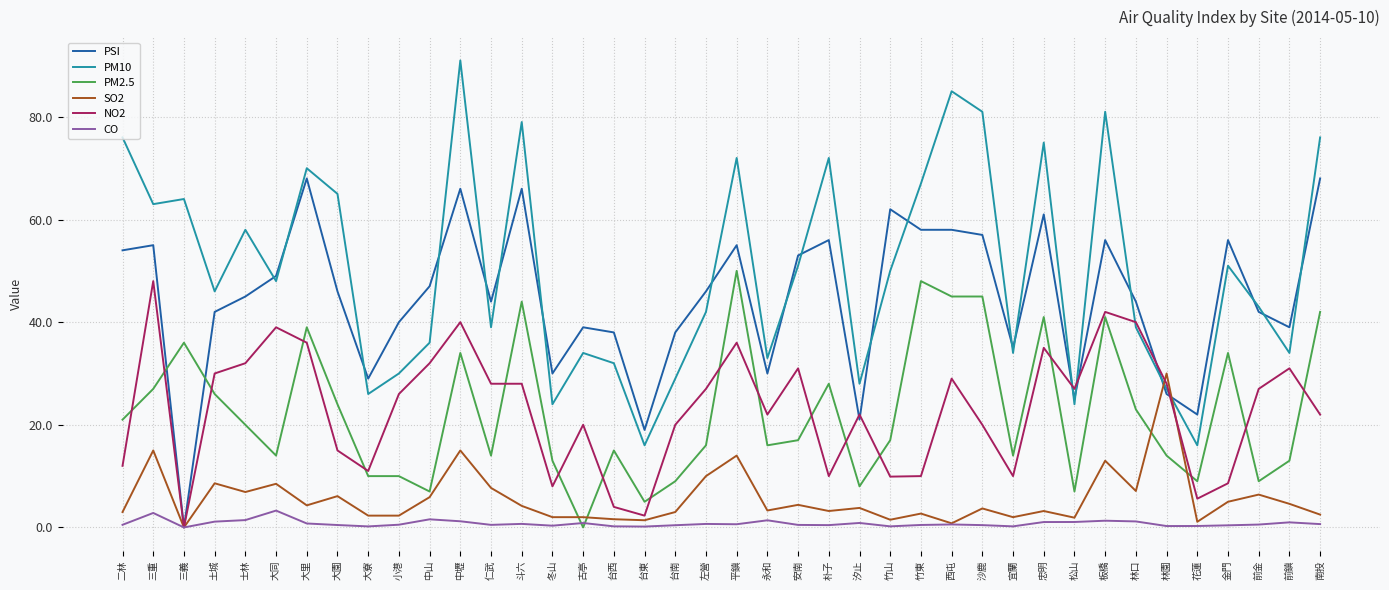

Which series has the widest spread of values?

PM10